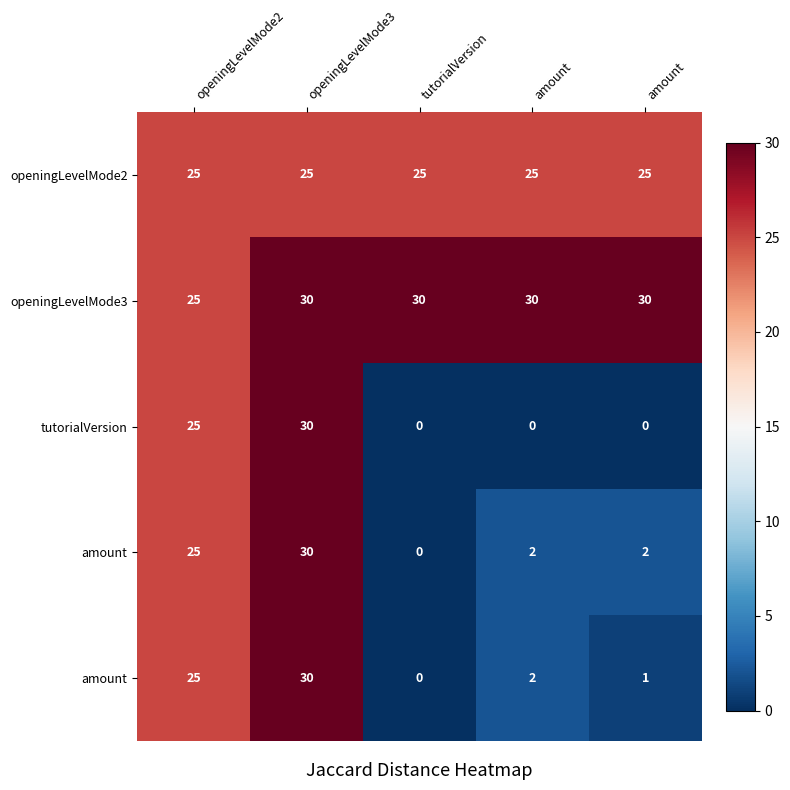

At which category does the chart reach its peak across all series?

openingLevelMode3